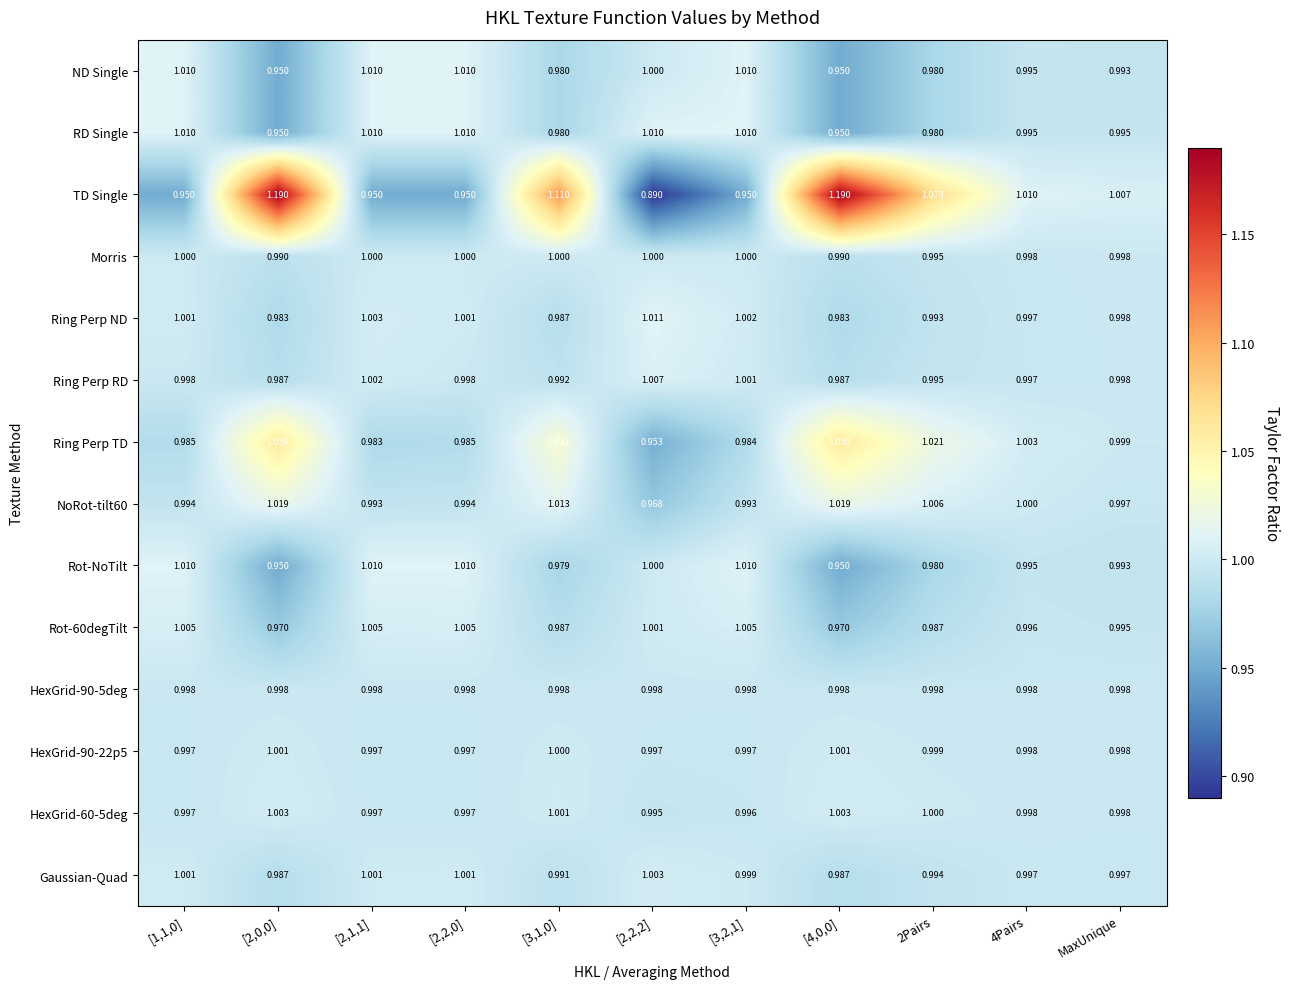

Which series changed the most between [1,1,0] and [2,2,2]?

TD Single